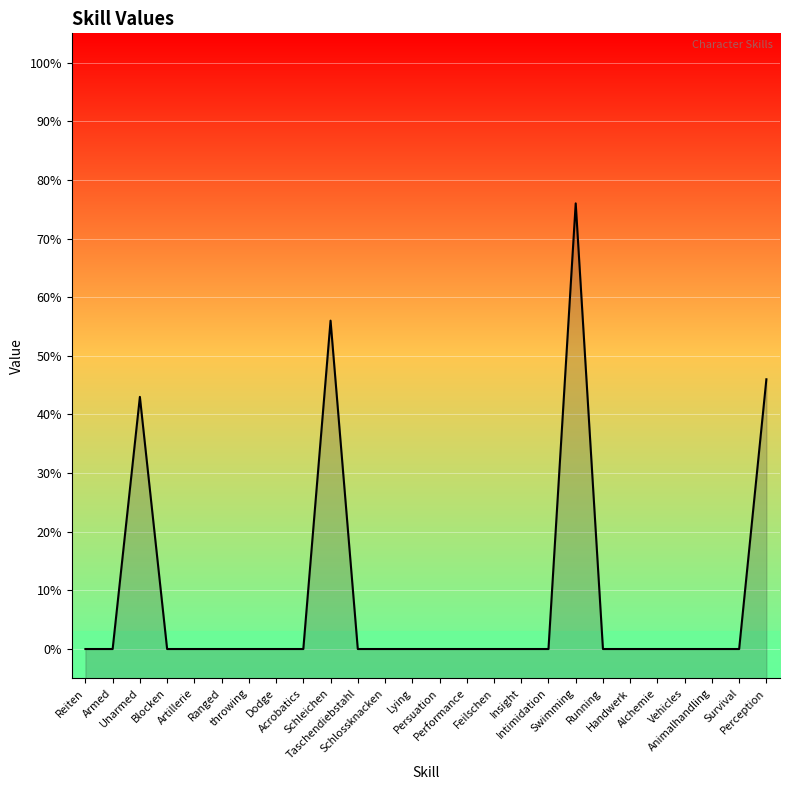

How many series are shown in this chart?

1